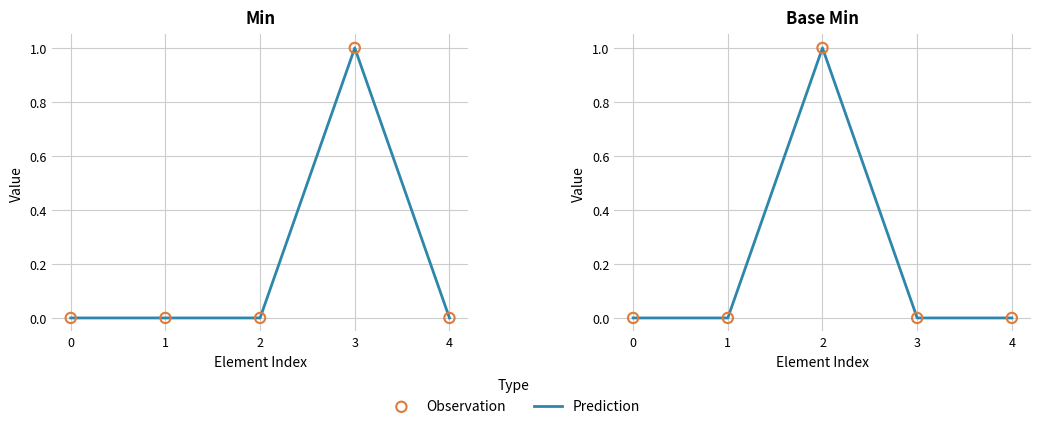

Is the value of Observation at 2 greater than the value of Prediction at 3?

Yes